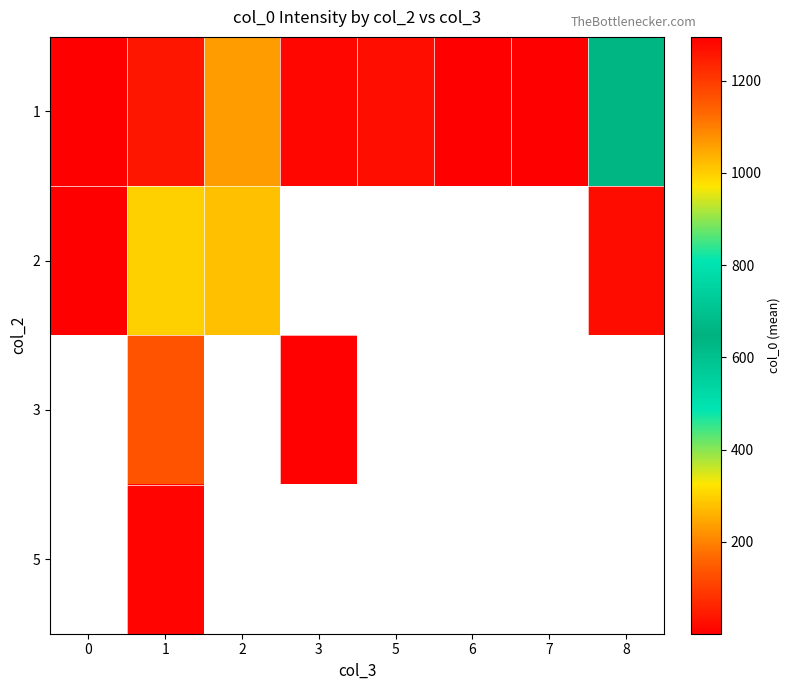

What is the minimum value shown in the chart?

1.0